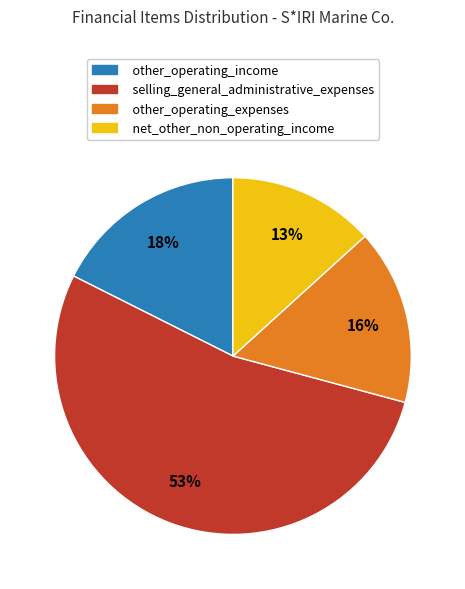

Does any single category account for the majority?

Yes